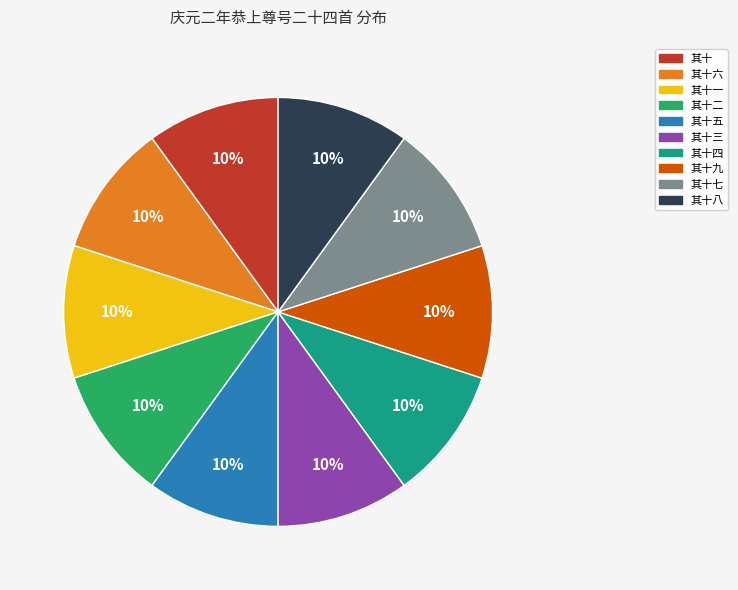

How many slices are in this pie chart?

10